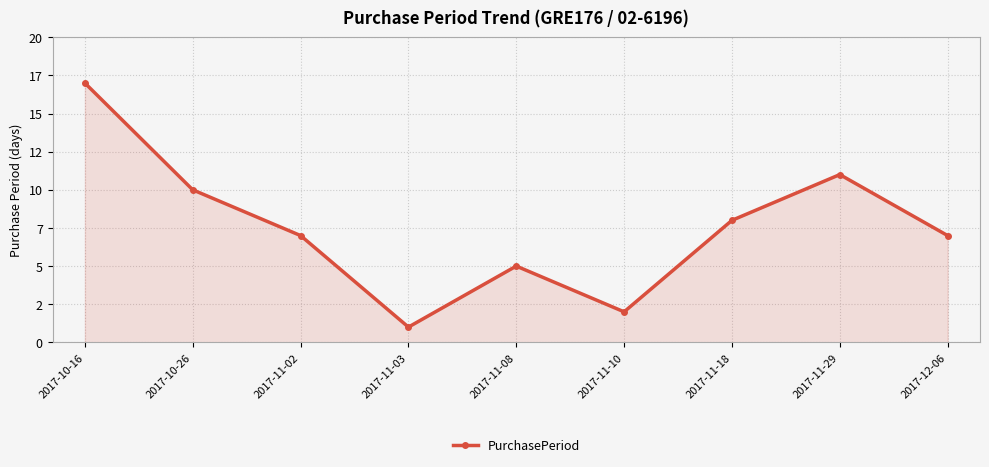

Is this an area chart (filled region under the line)?

Yes